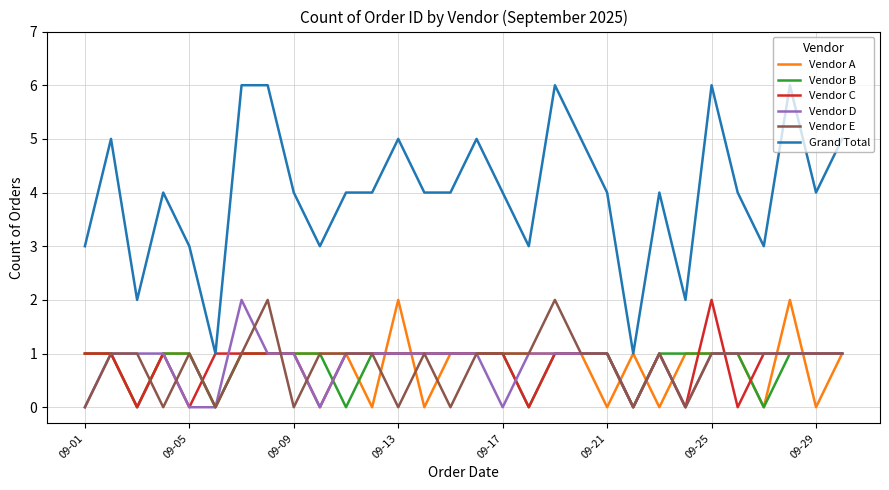

How many values in the Vendor B series are below 1?

6